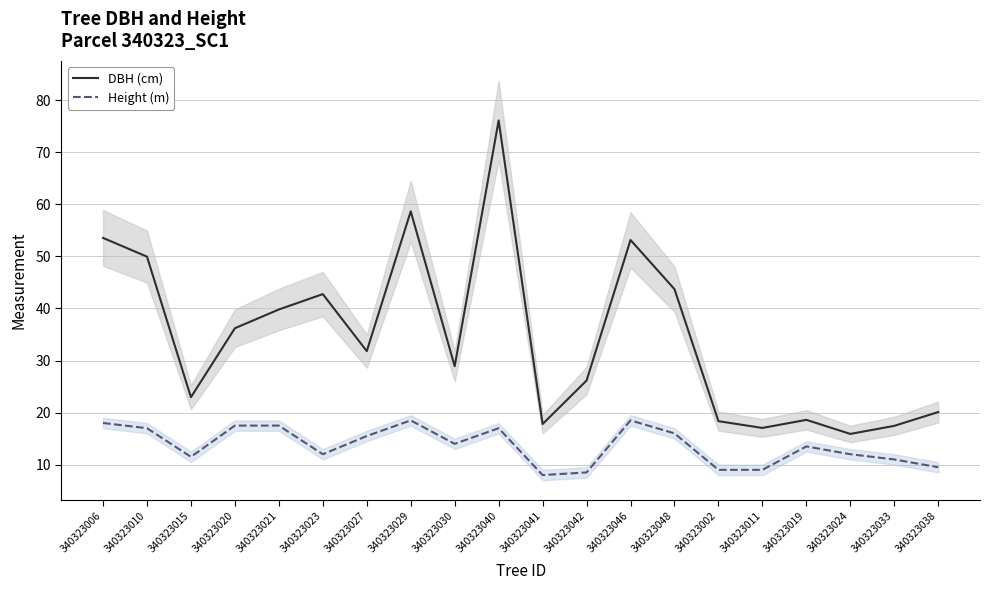

Which series has the largest range (max minus min)?

DBH (cm)